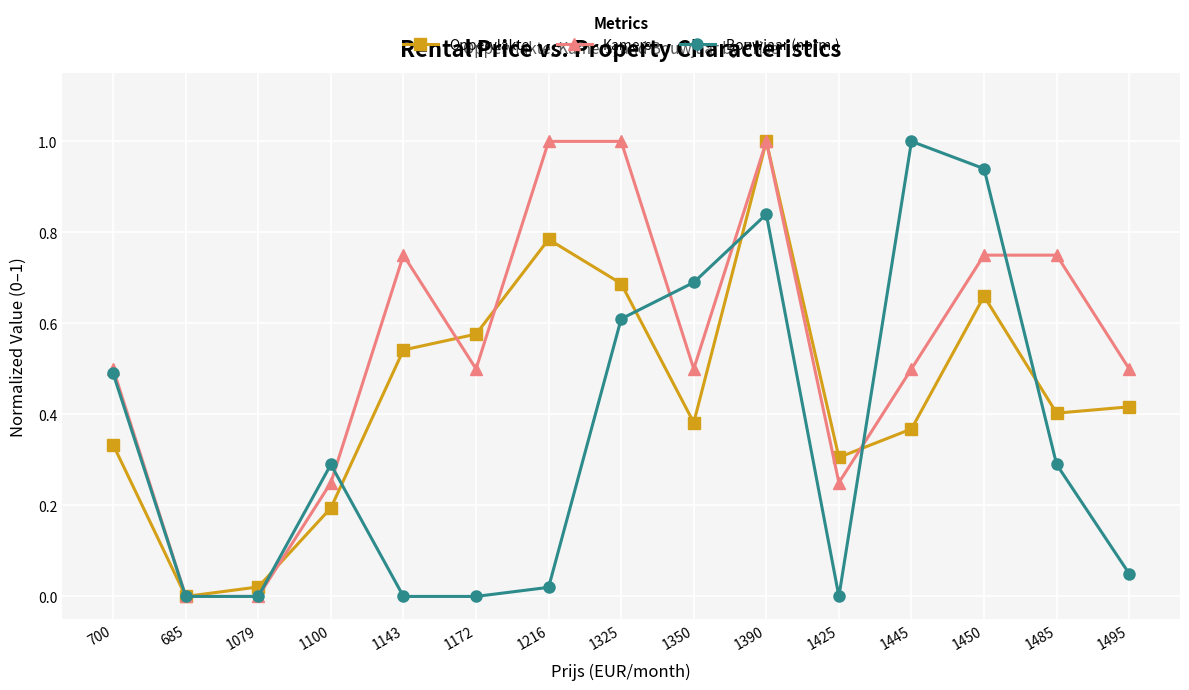

Which series changed the most between 685 and 1445?

Bouwjaar (norm.)